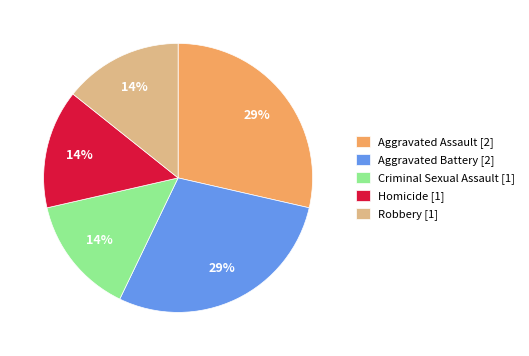

To the nearest percent, what is the average slice percentage?

20%